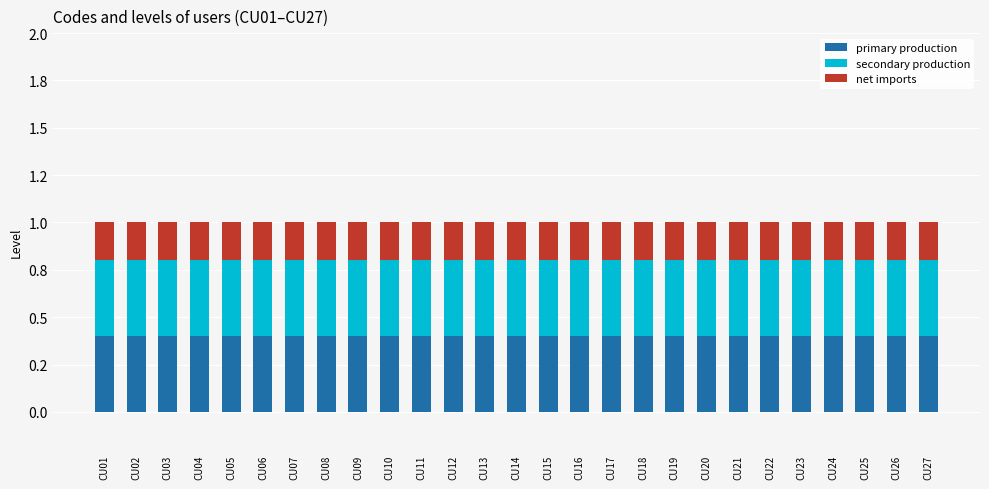

At how many categories does at least one series exceed 0?

27